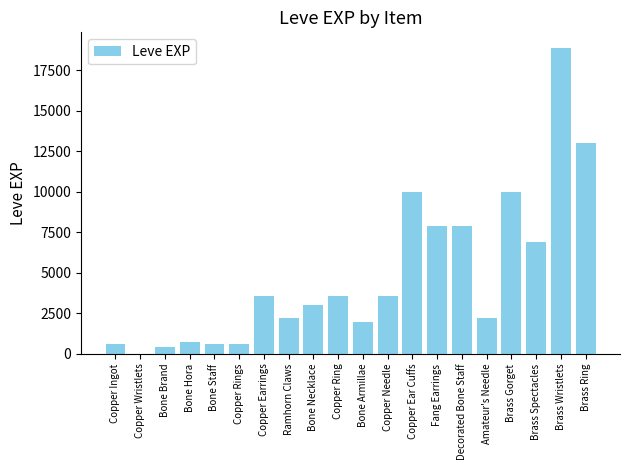

True or false: the data shows 2525 at Copper Ear Cuffs.

False